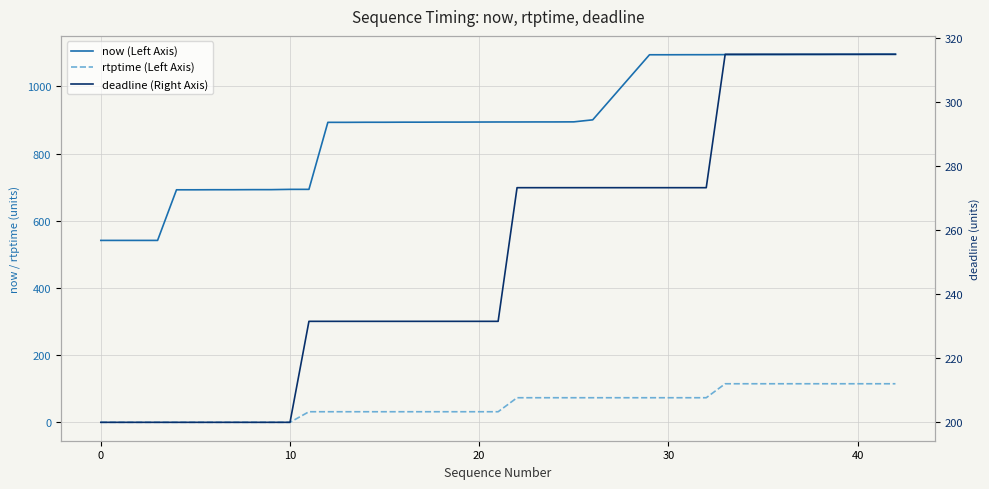

Which series has the largest total across all categories?

now (Left Axis)